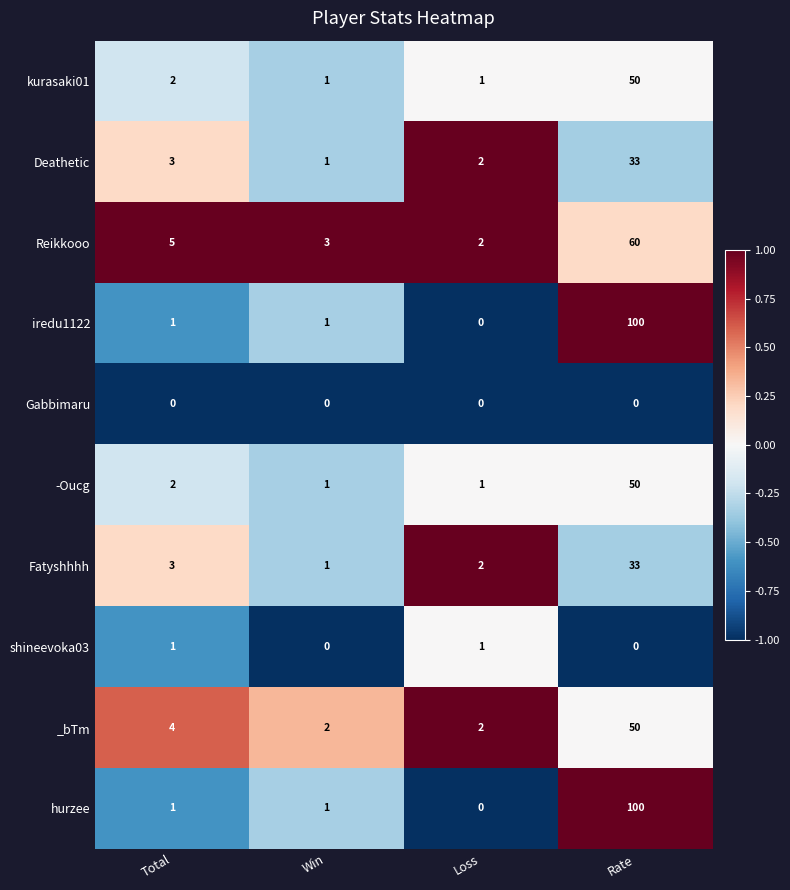

What is the difference between the highest and lowest values at Rate?

100